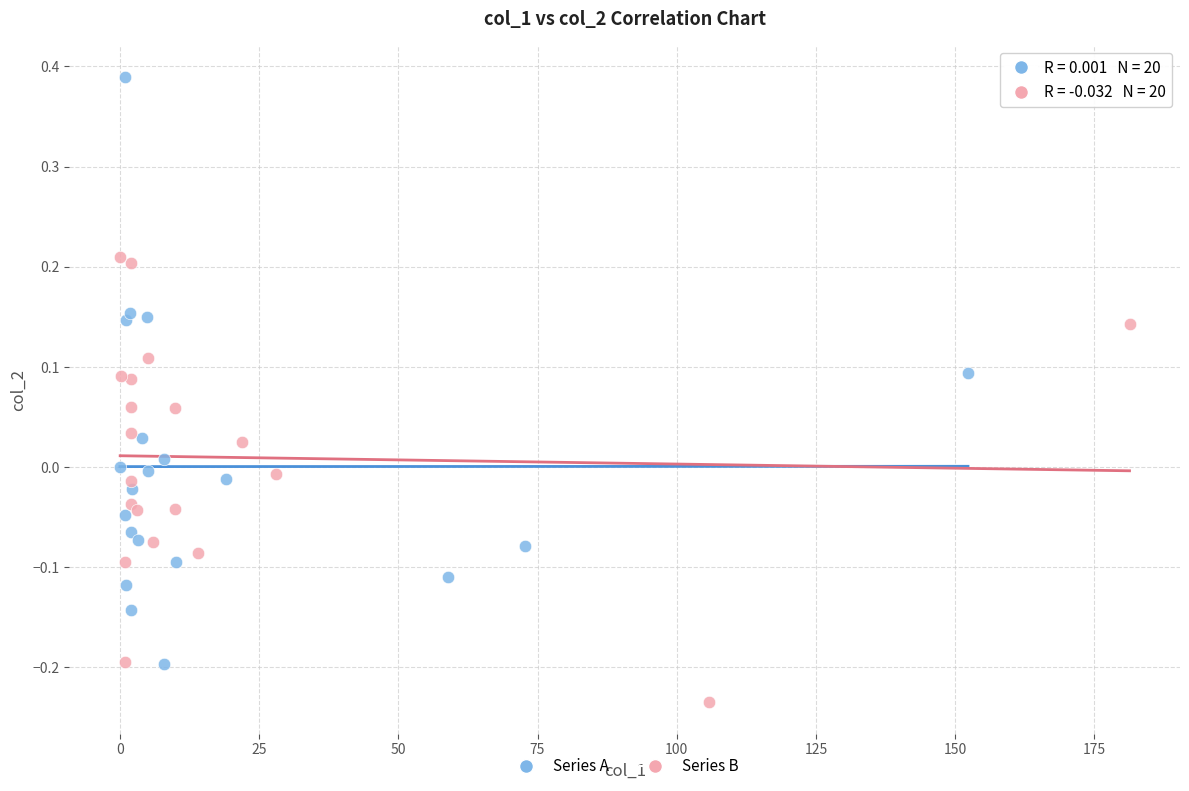

Which series has the largest Y range (max minus min)?

Series A